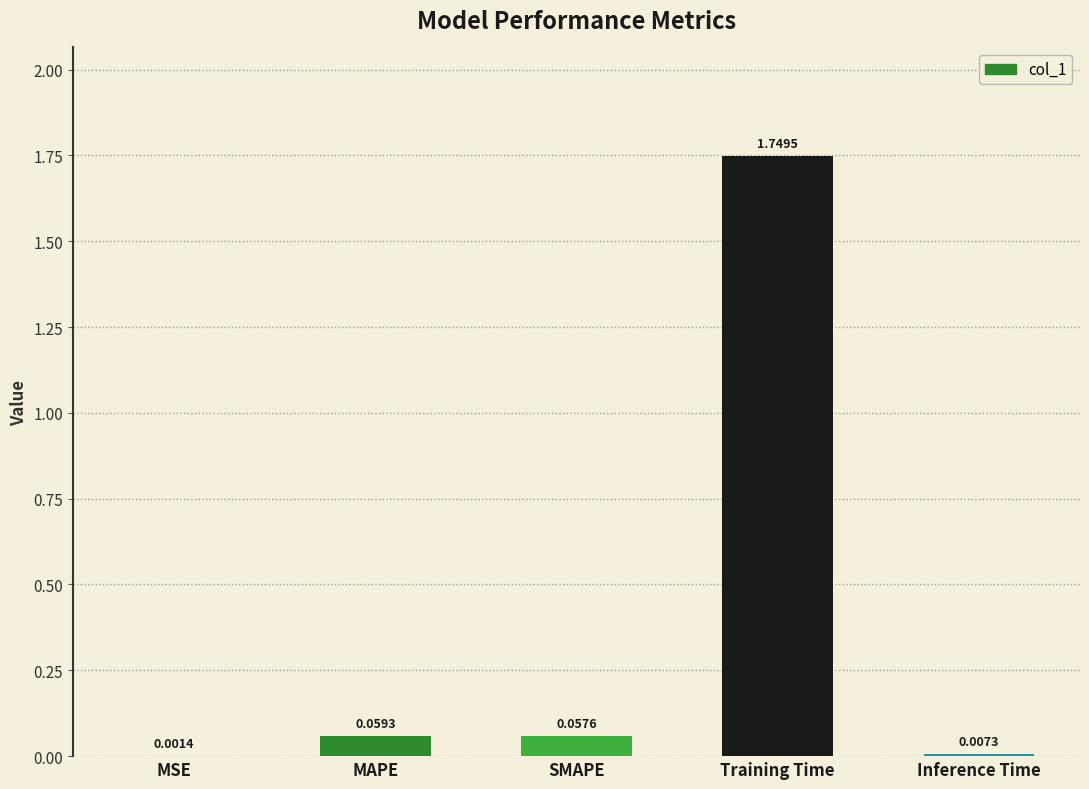

At which label is the value closest to 0?

MSE